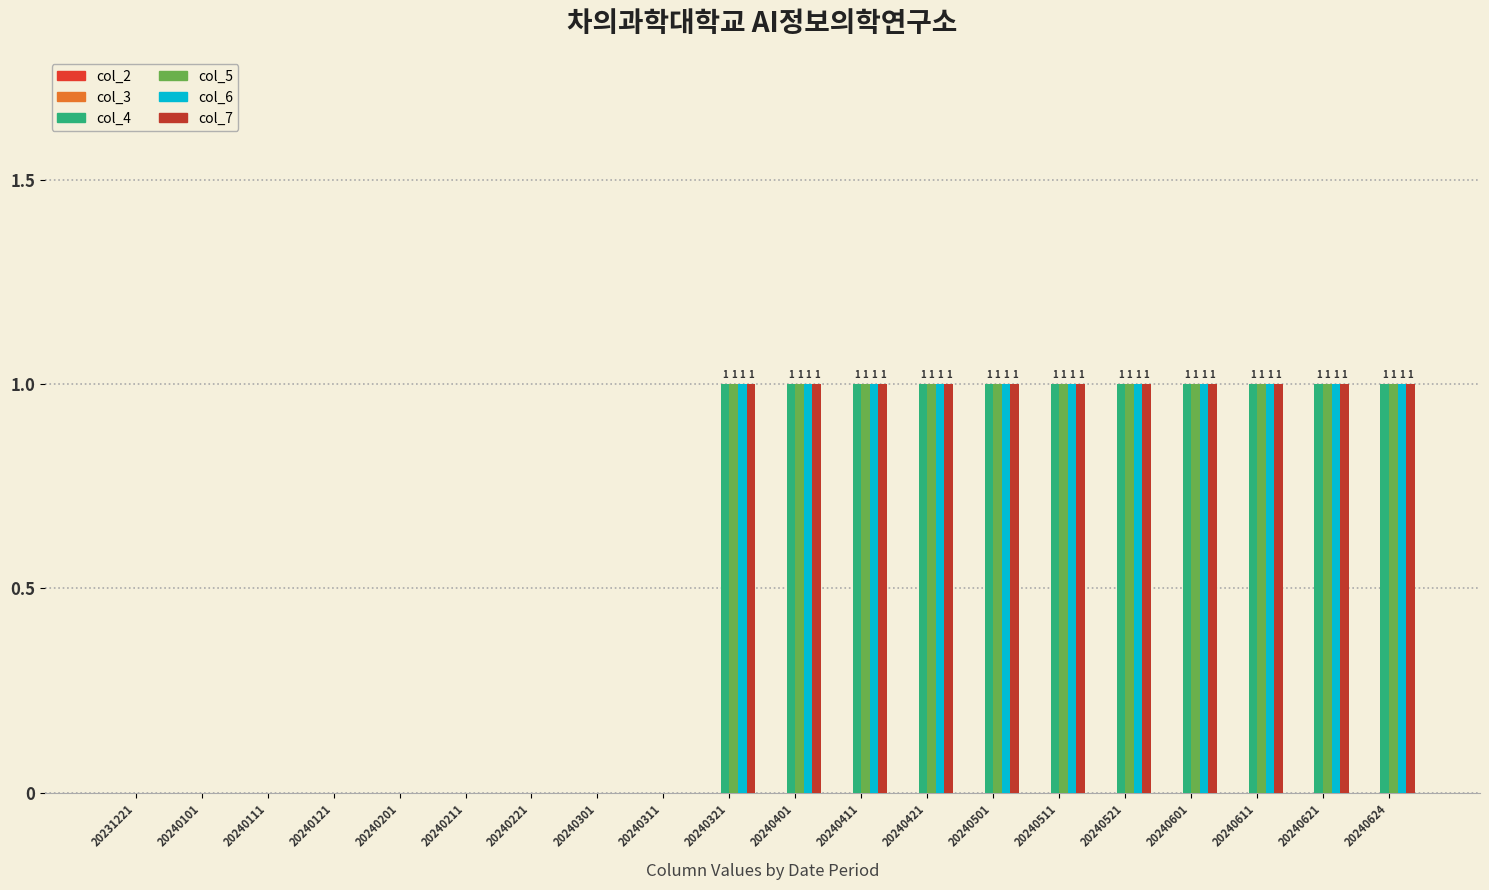

The col_4 series shows 1 at 20240301. True or false?

False